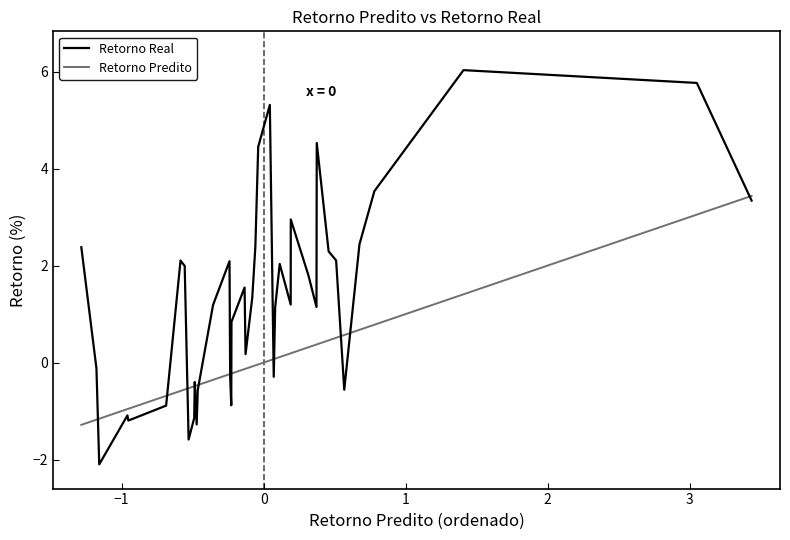

Which series has the widest spread of values?

Retorno Real